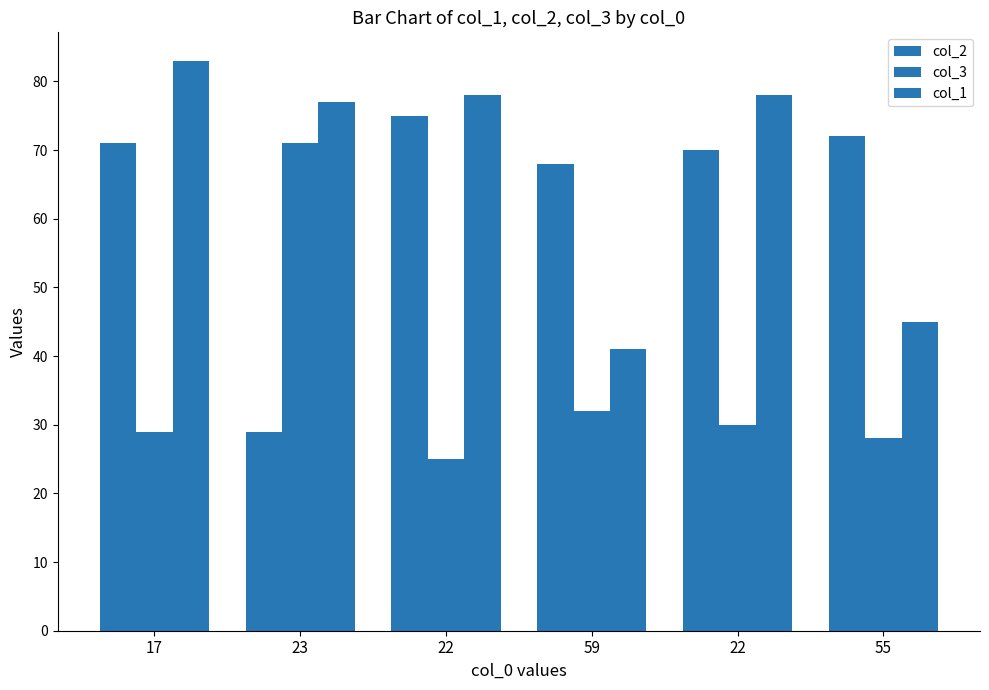

How many bars are there in total?

18